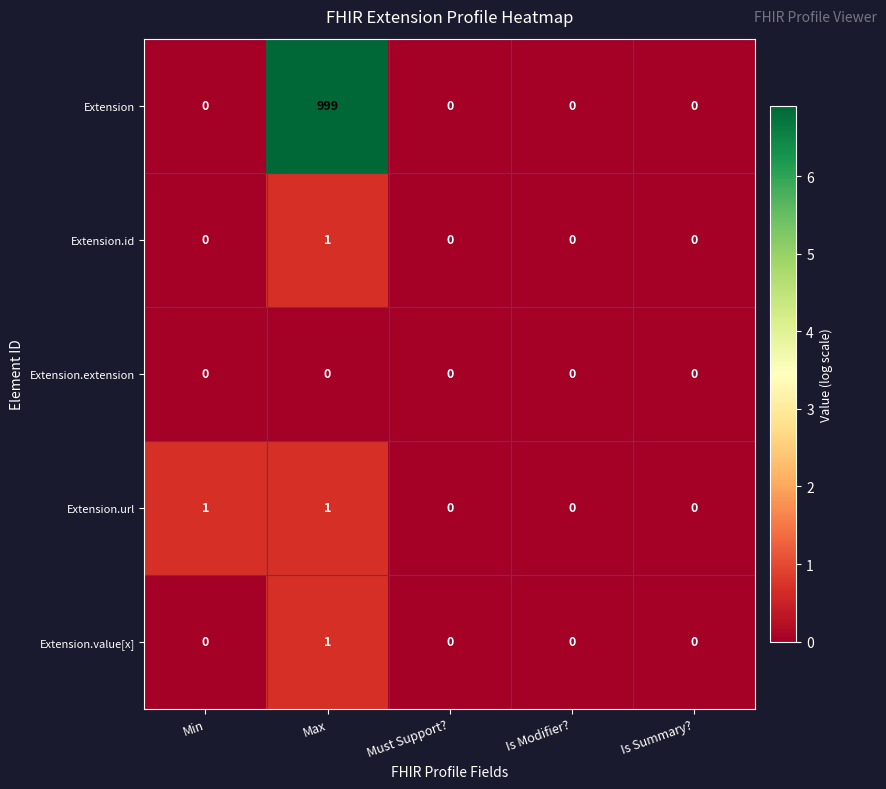

What is the greatest value displayed?

999